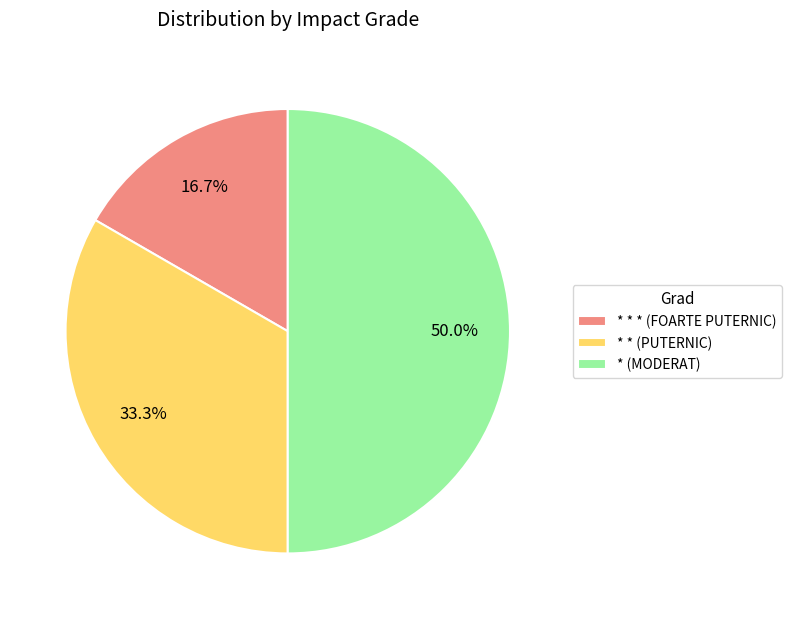

Does * * (PUTERNIC) account for over 50% of the chart?

No